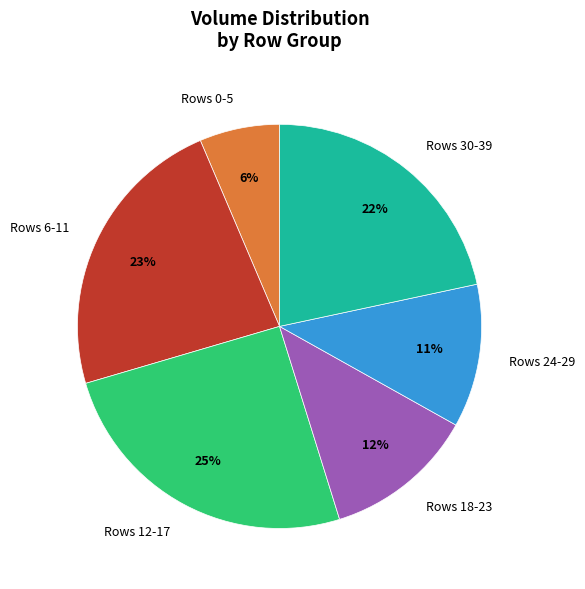

To the nearest percent, what is the difference between the largest and smallest slice percentages?

19%